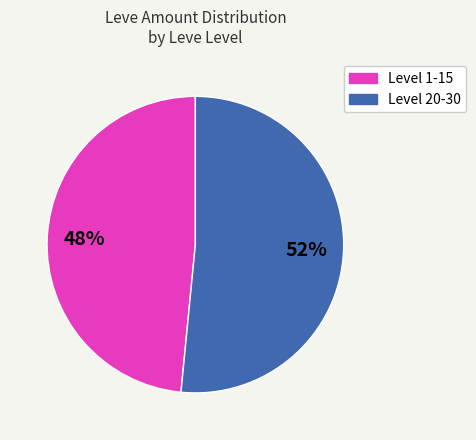

Is there a majority slice in this chart?

Yes